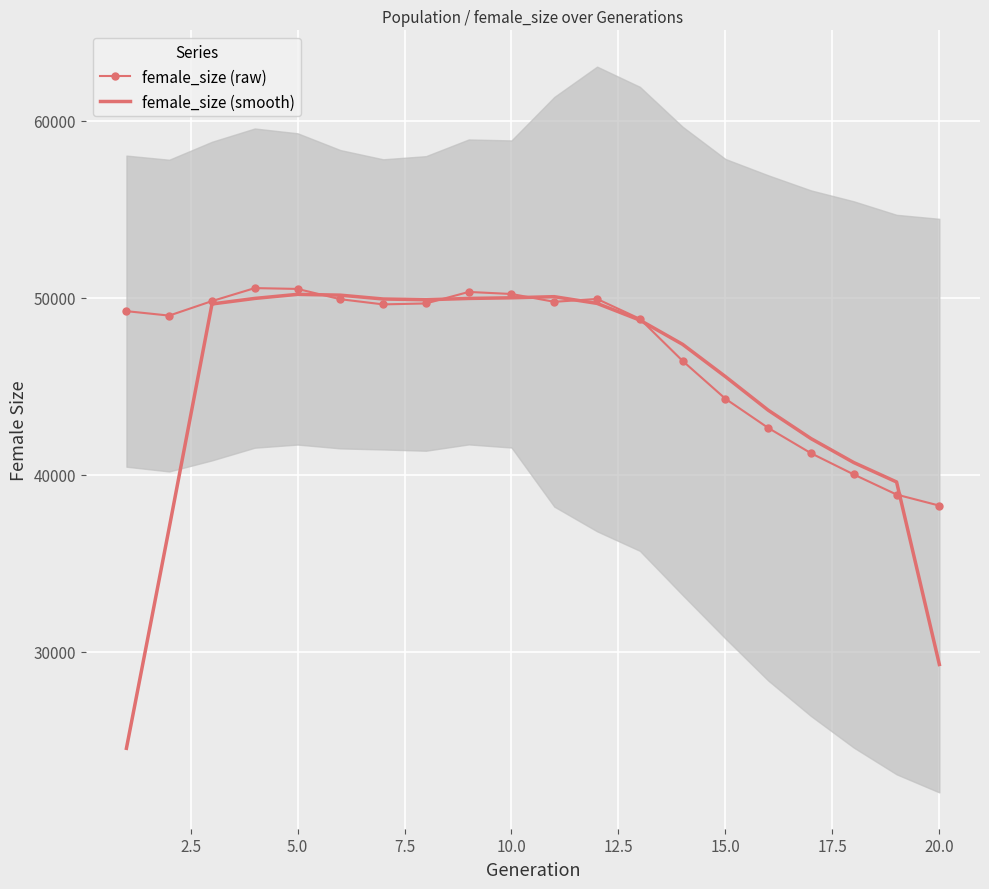

What is the highest value of the female_size (smooth) series?

50189.8